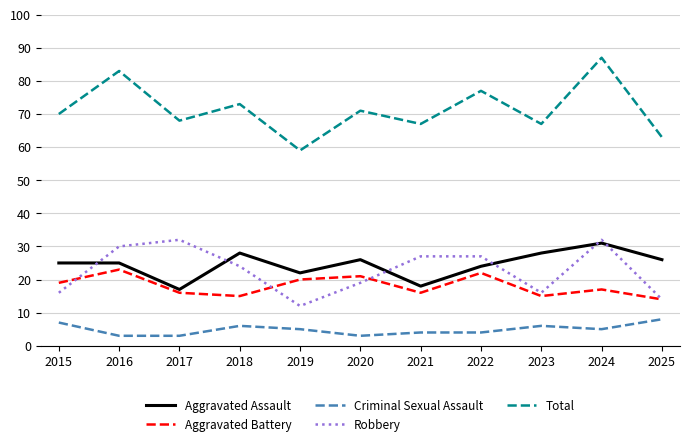

What is the difference between the highest and lowest values at 2023?

61